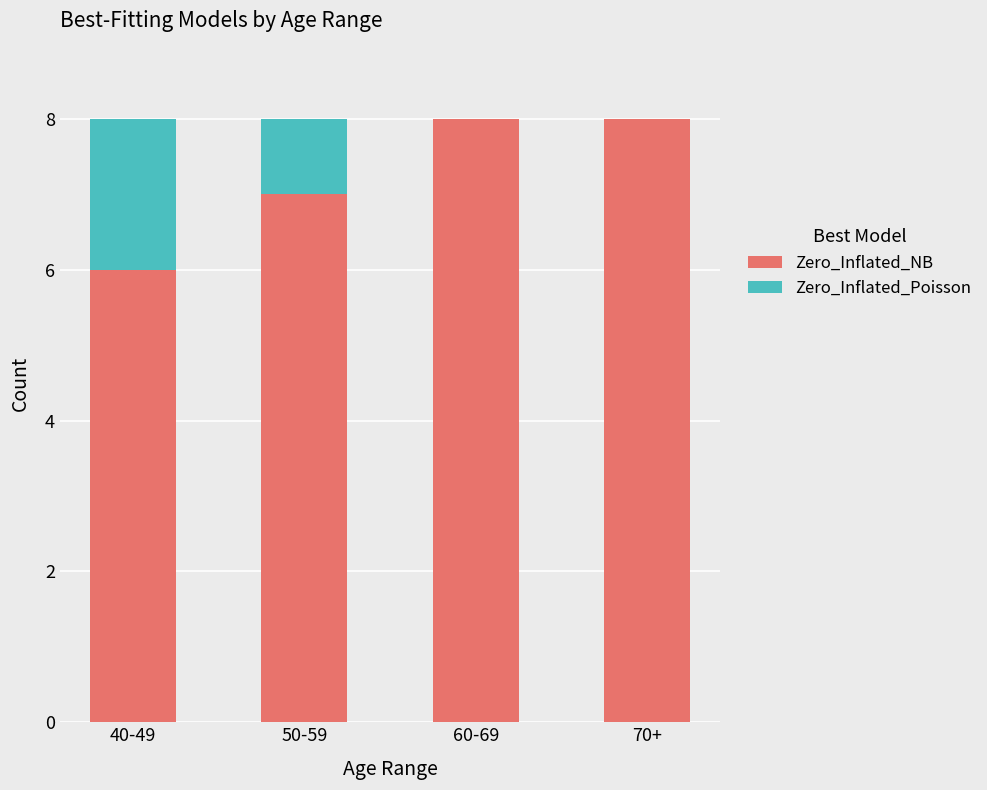

What is the total value across all series at 40-49?

8